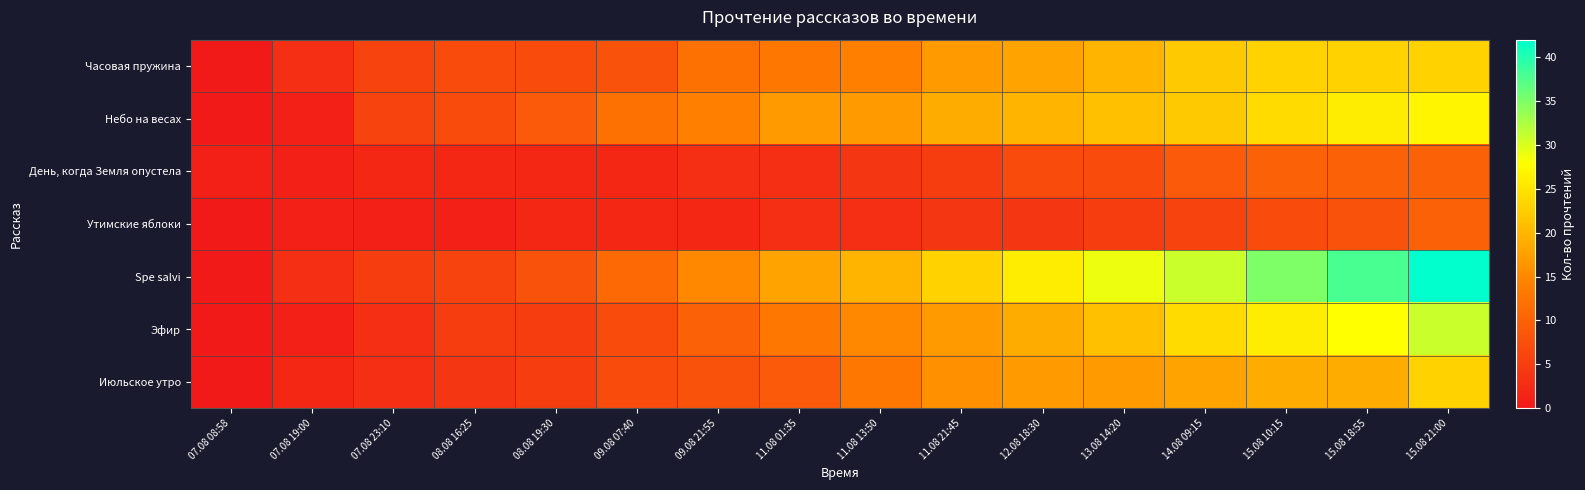

Between 15.08 10:15 and 15.08 18:55, which is larger?

15.08 10:15